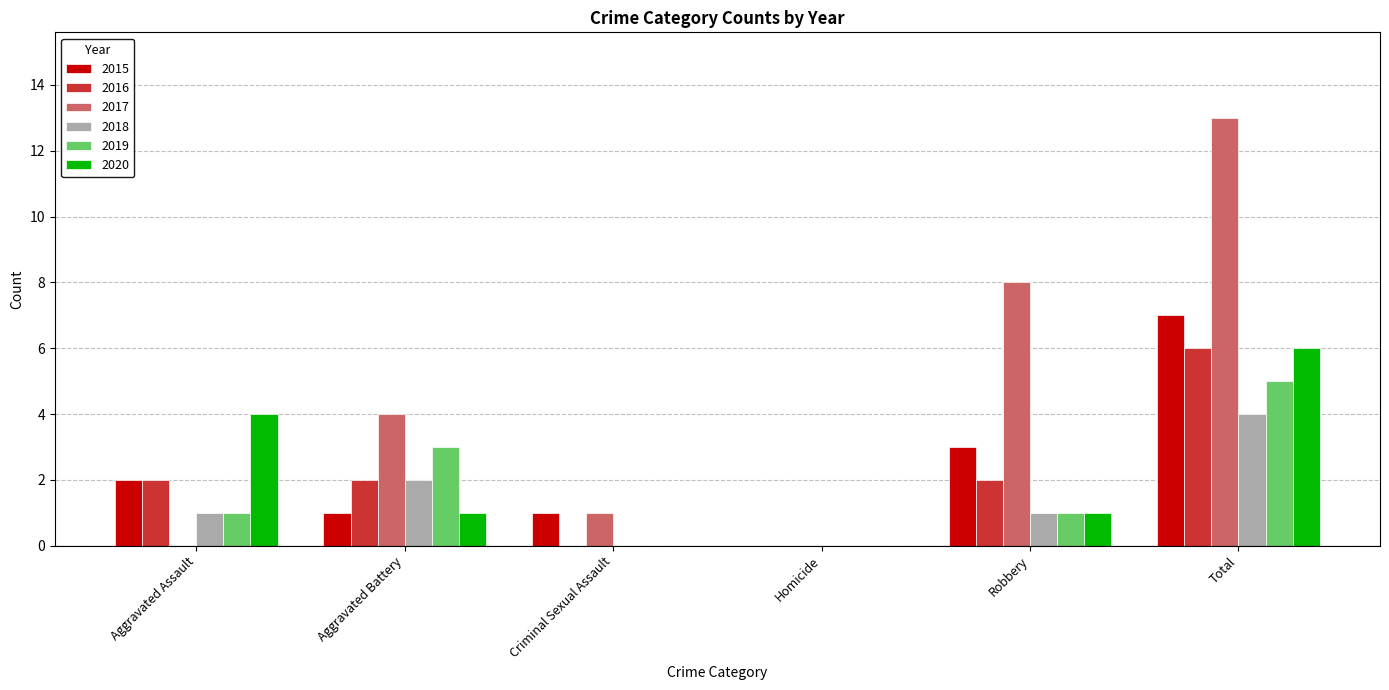

How many distinct data groups are displayed?

6